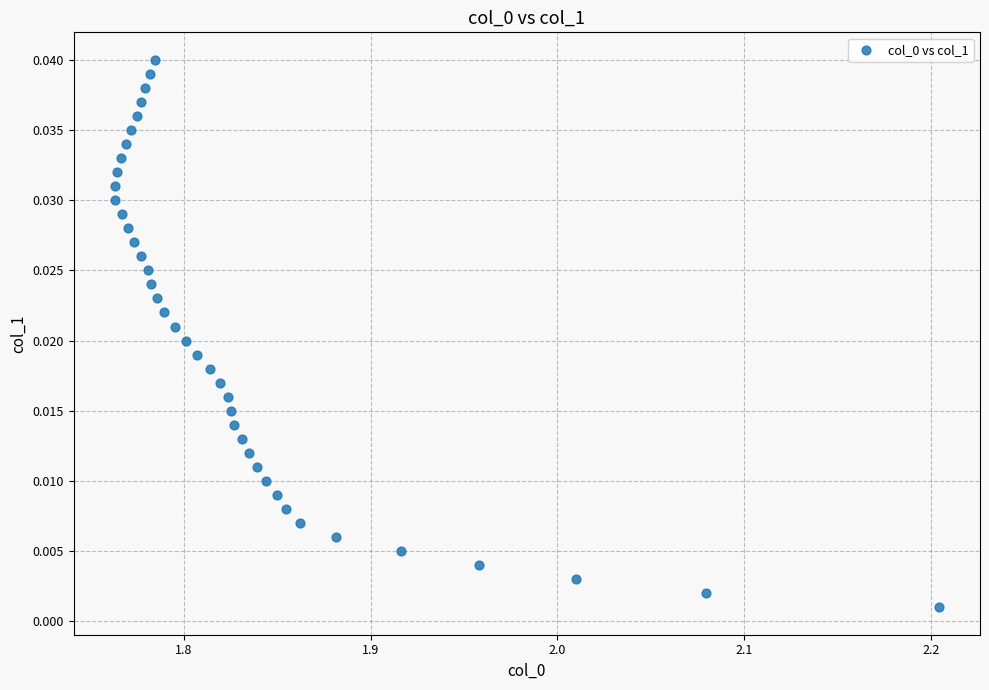

What is the range of X values (max minus min)?

0.4